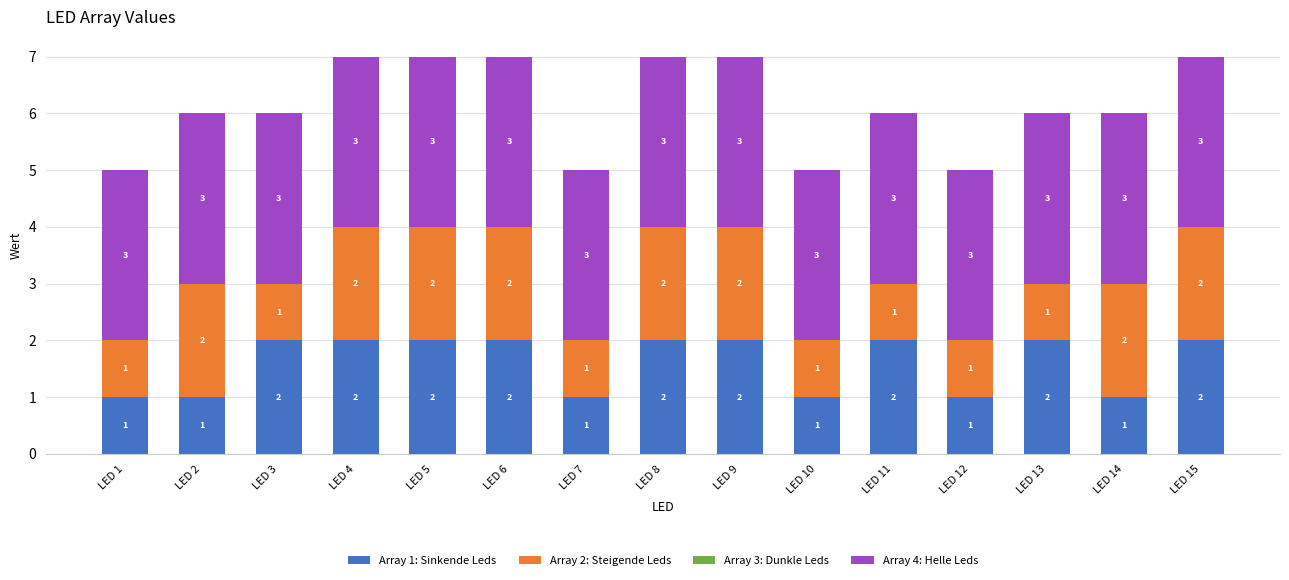

The value of Array 1: Sinkende Leds at LED 1 is 1. True or false?

True